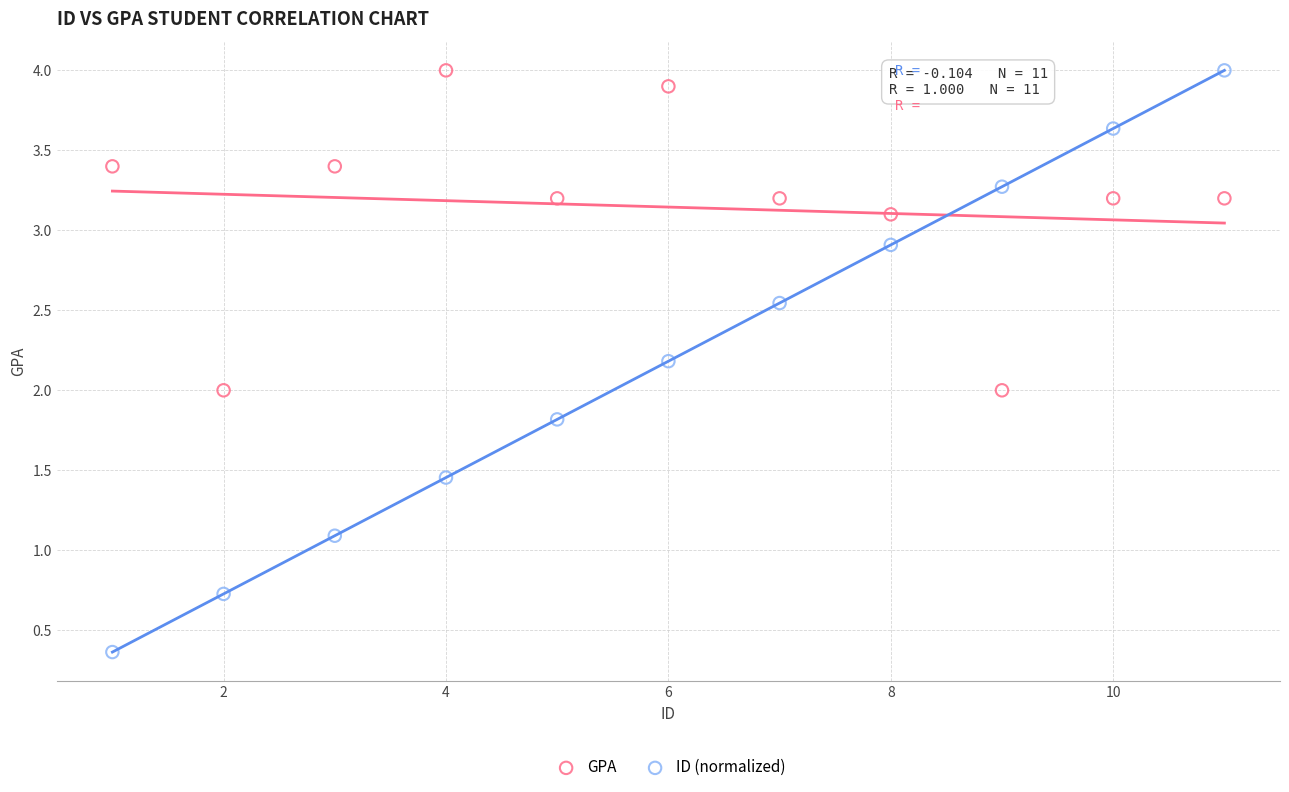

Which series contains the lowest Y value?

ID (normalized)